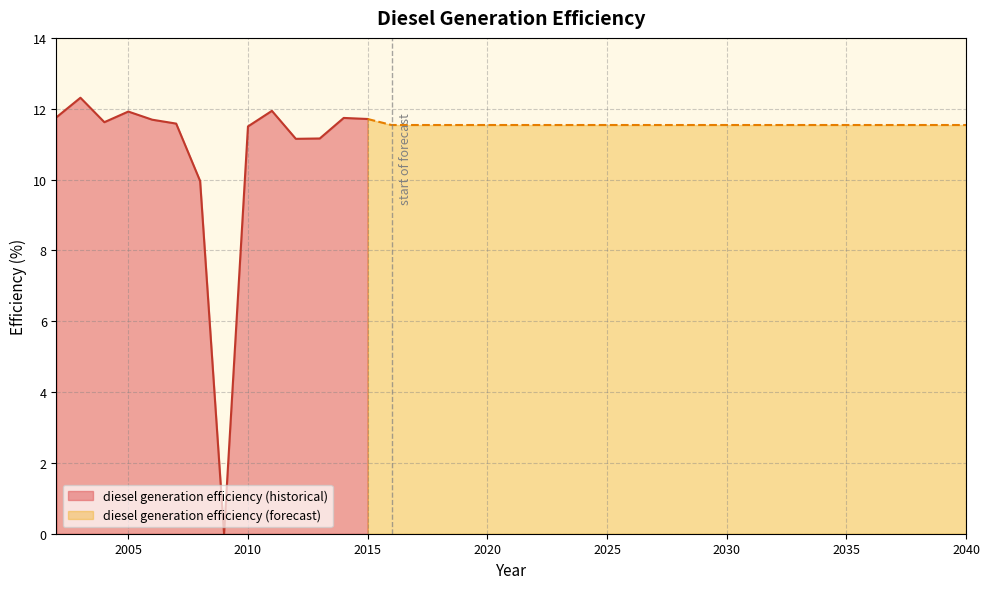

List the labels in order of value, smallest first.

2009, 2008, 2012, 2013, 2010, 2016, 2017, 2018, 2019, 2020, 2021, 2022, 2023, 2024, 2025, 2026, 2027, 2028, 2029, 2030, 2031, 2032, 2033, 2034, 2035, 2036, 2037, 2038, 2039, 2040, 2007, 2004, 2006, 2015, 2014, 2002, 2005, 2011, 2003